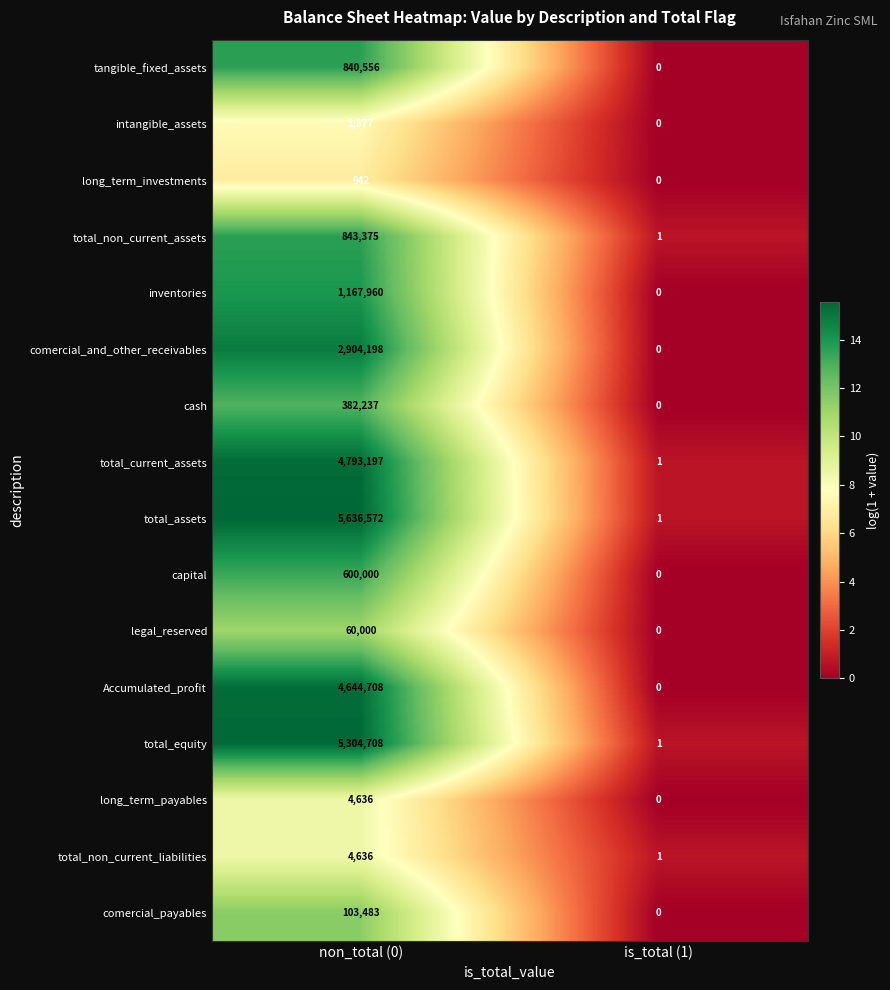

What is the difference between the total_current_assets values at non_total (0) and is_total (1)?

4793196